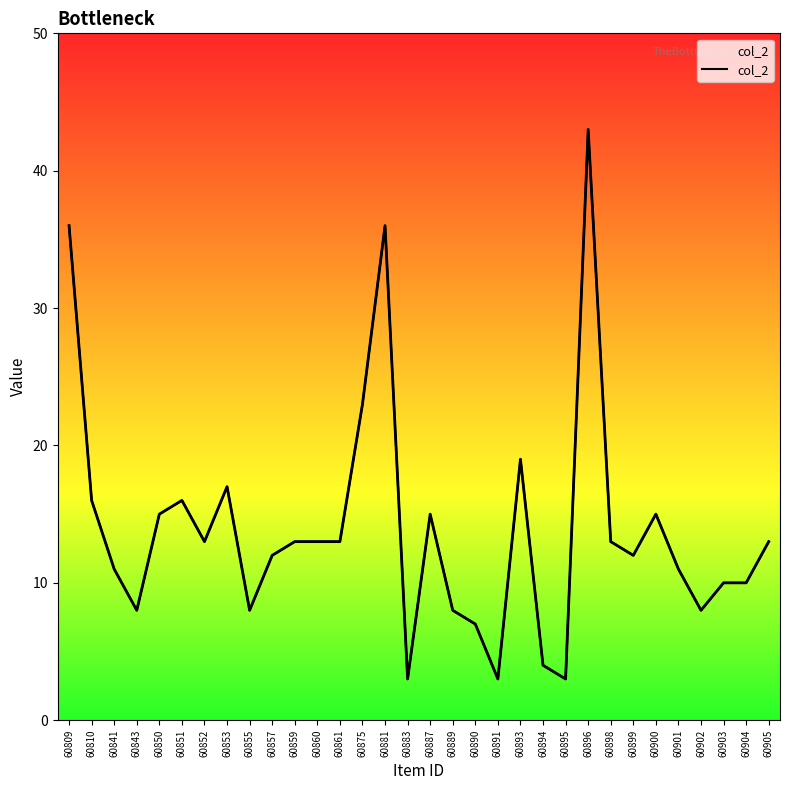

What is the value of the 1st point from the left?

36